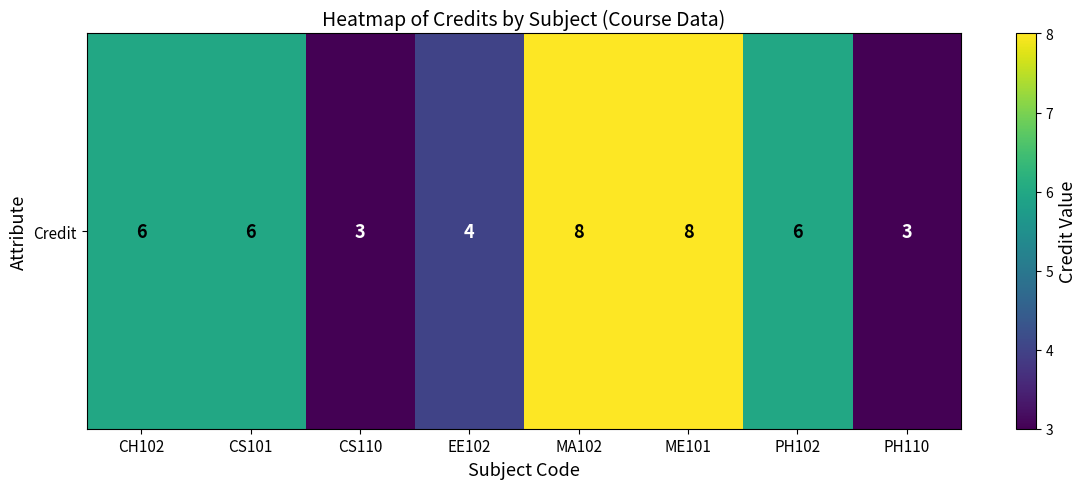

Is it true that the value at PH110 is 5?

False